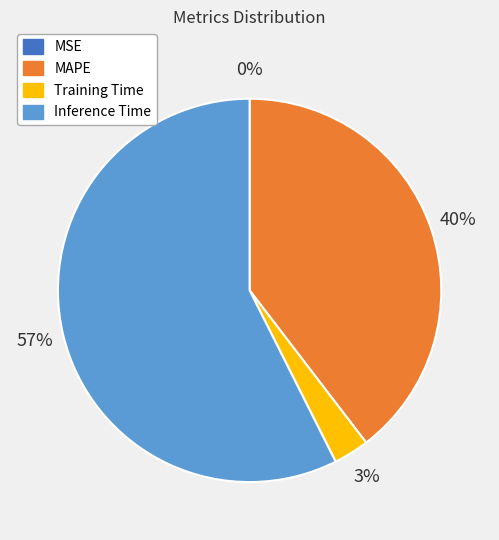

What is the majority slice?

Inference Time